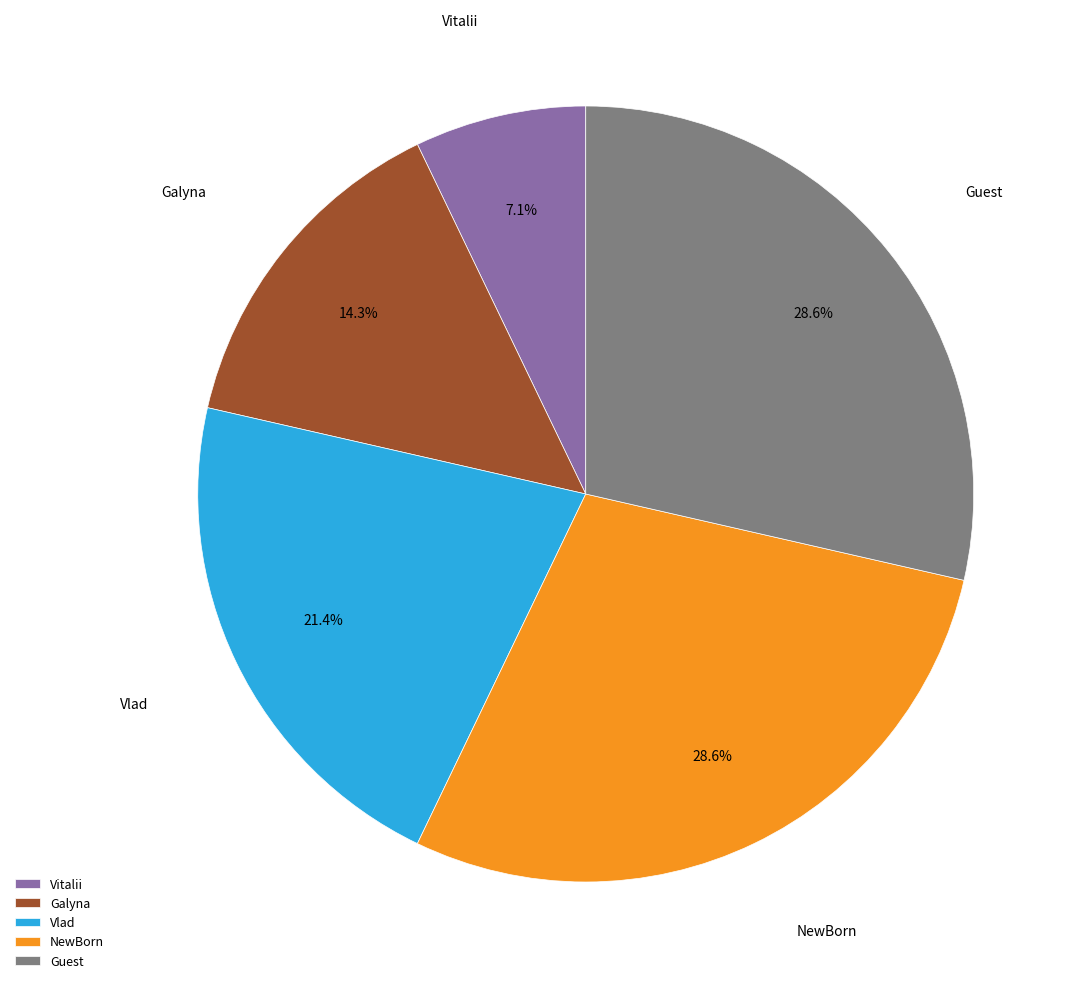

Does NewBorn account for over 50% of the chart?

No